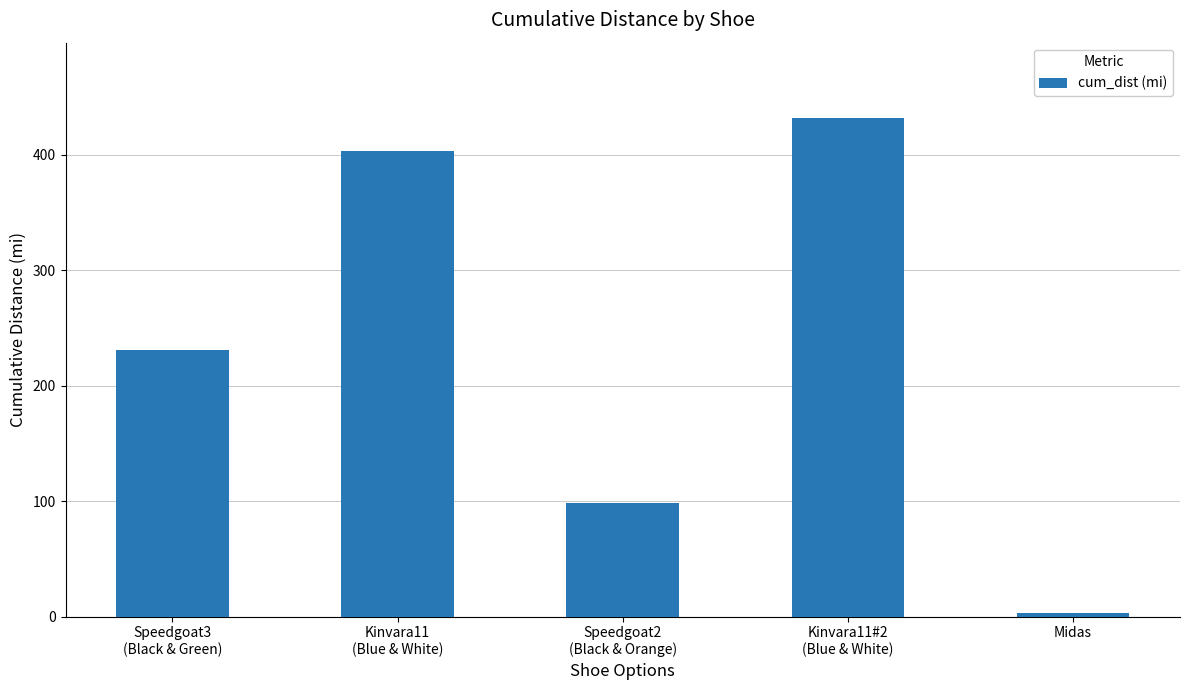

Which label corresponds to the smallest value in the chart?

Midas